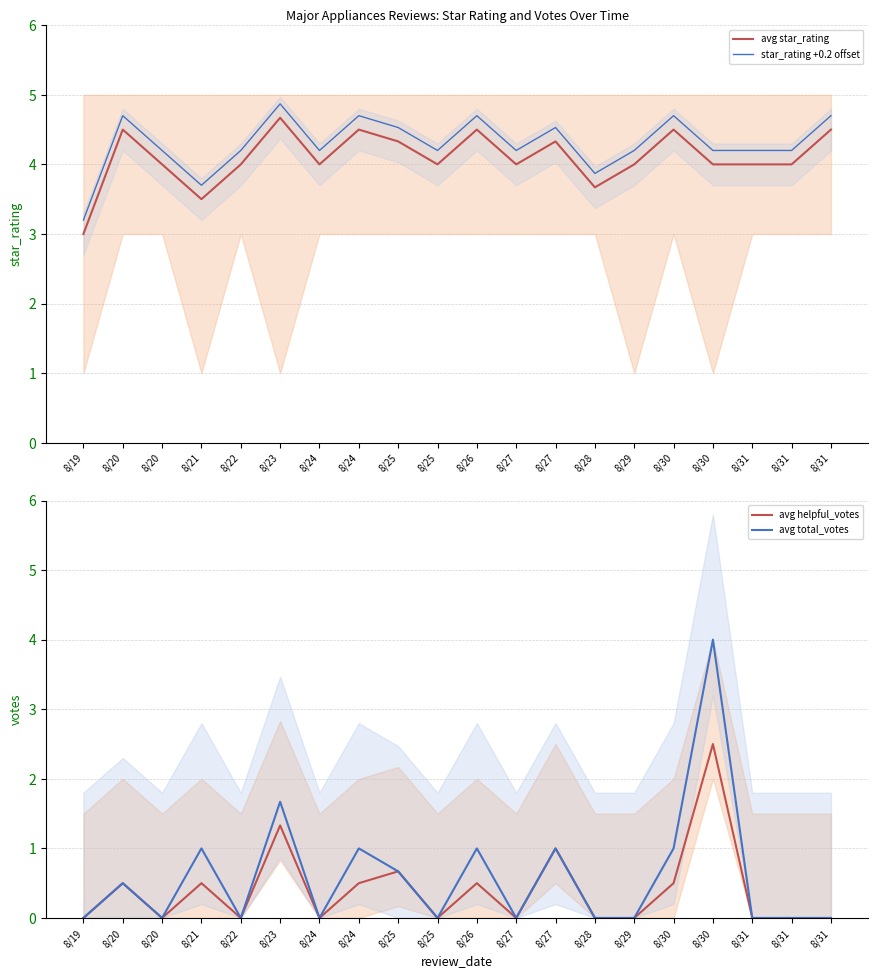

Rank the series by their maximum value, from highest to lowest.

star_rating +0.2 offset, avg star_rating, avg total_votes, avg helpful_votes